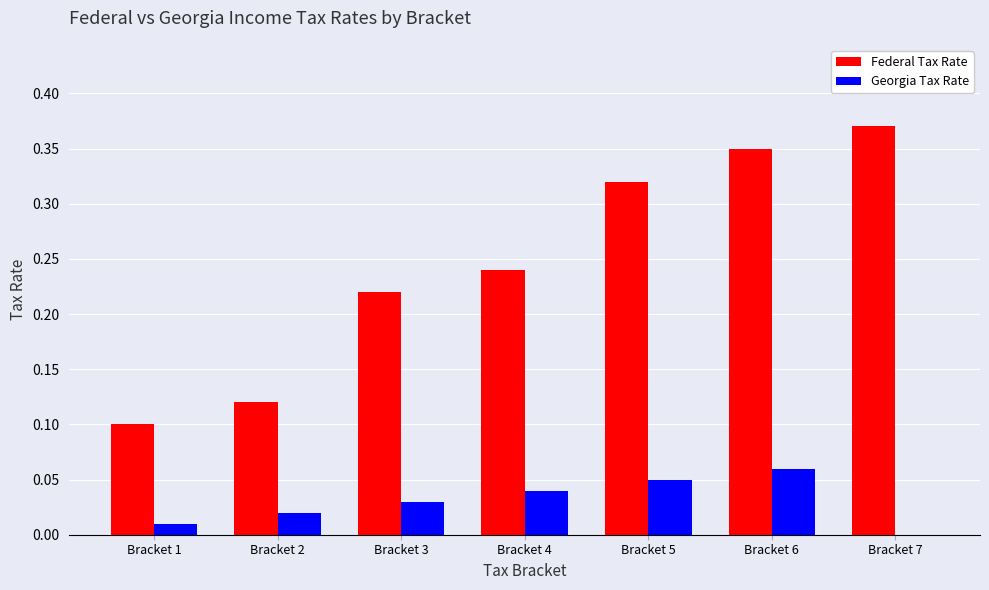

What is the sum of all Federal Tax Rate values?

1.7